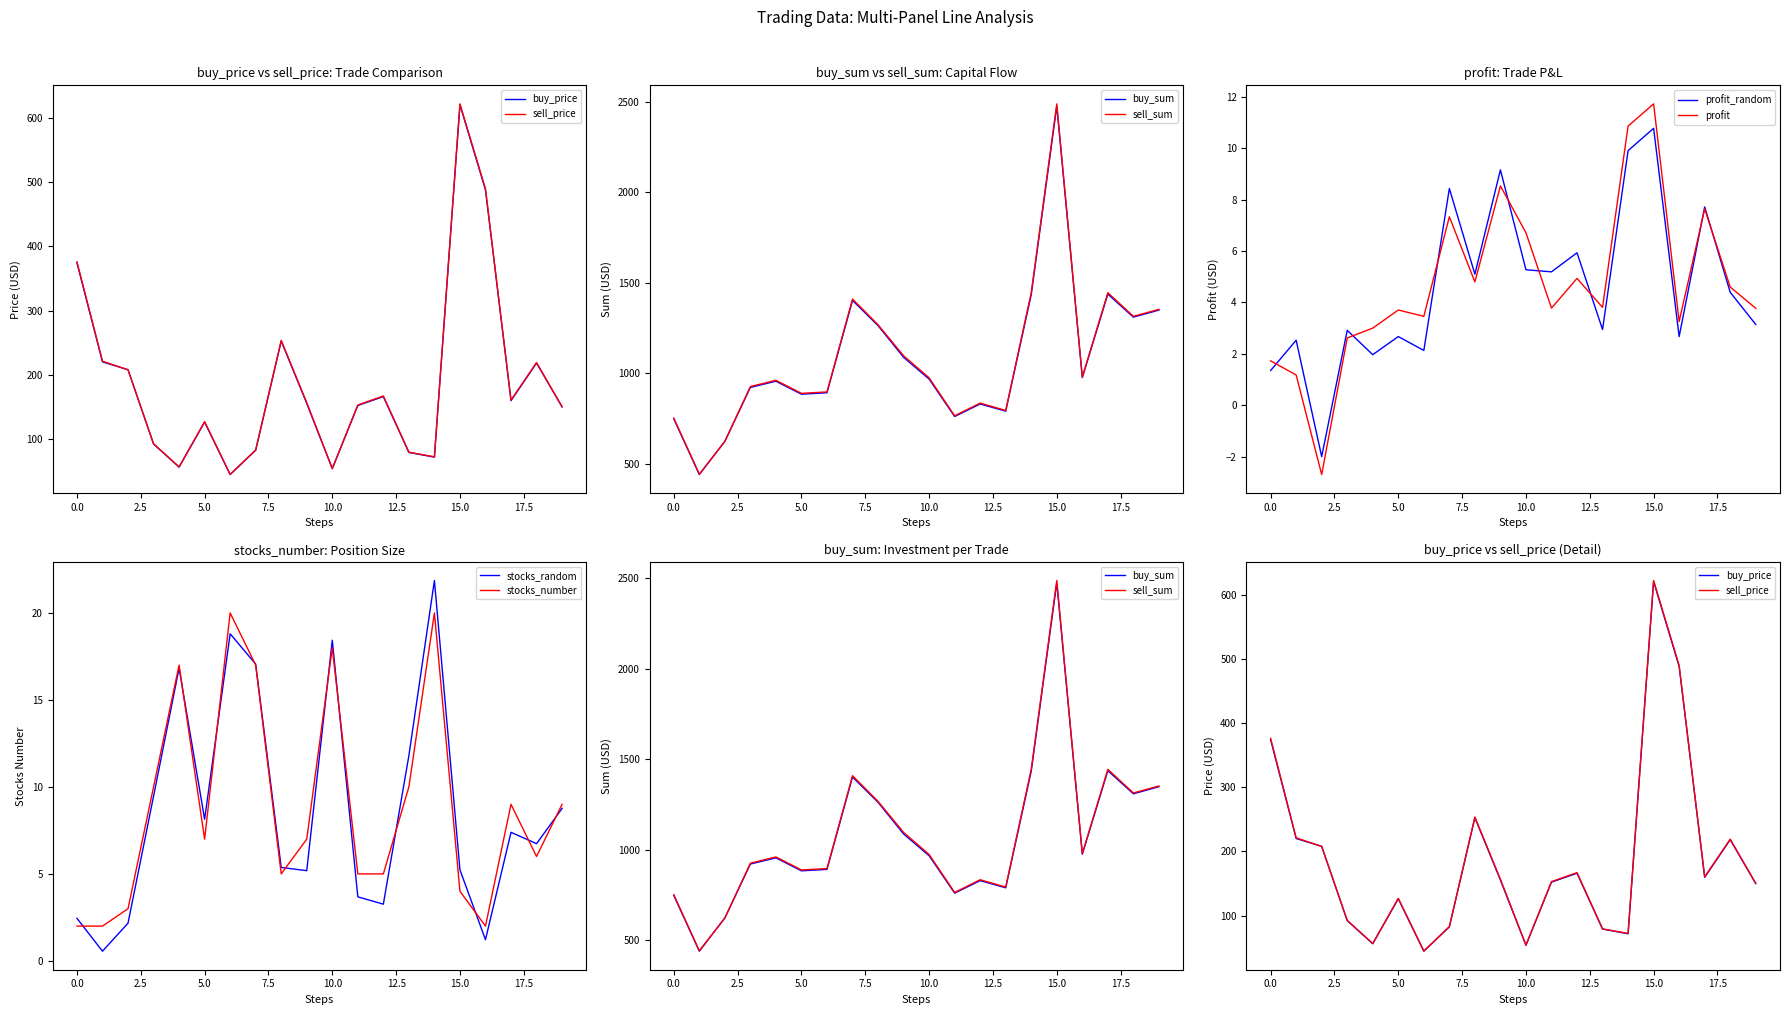

What is the value of the sell_sum point at the 15th from the left?

1445.2